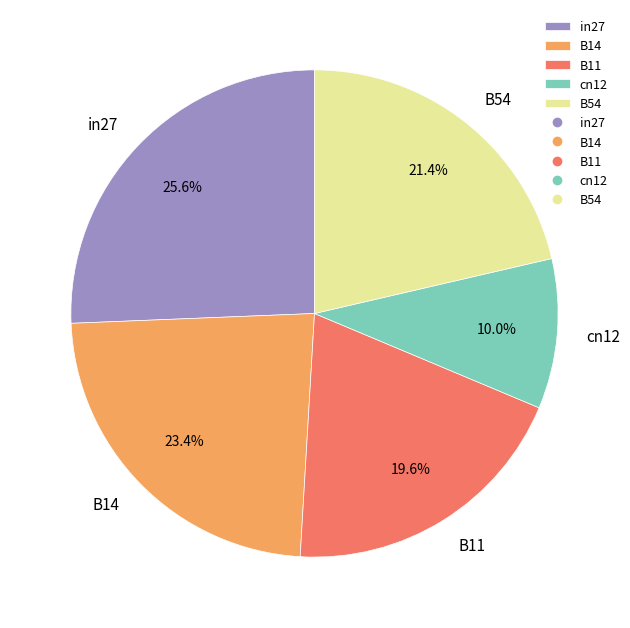

Count the number of slices in the pie.

5